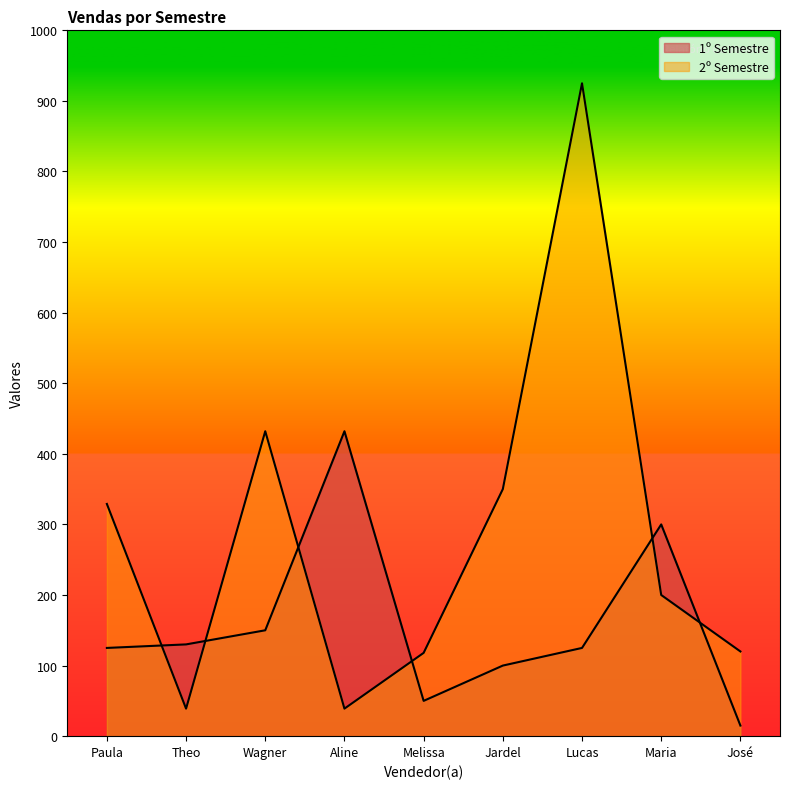

How many data points in 2º Semestre are above 200?

4